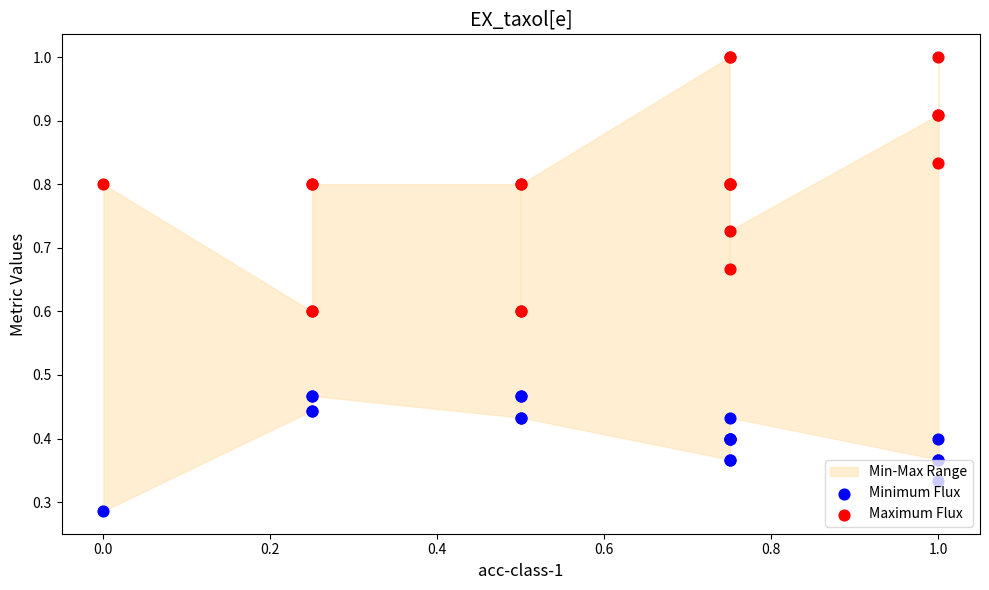

Which series reaches the maximum Y coordinate?

Maximum Flux